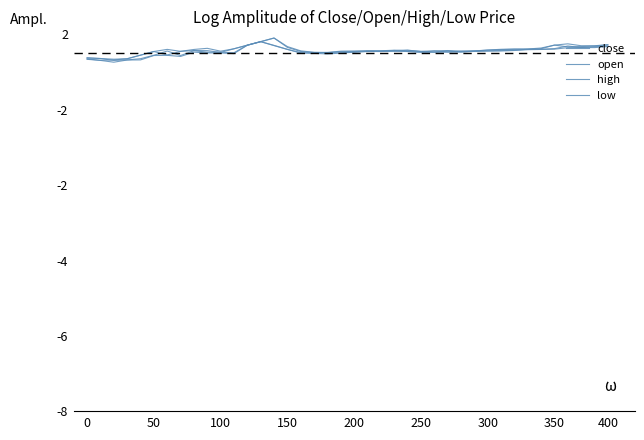

Is this an area chart (filled region under the line)?

No